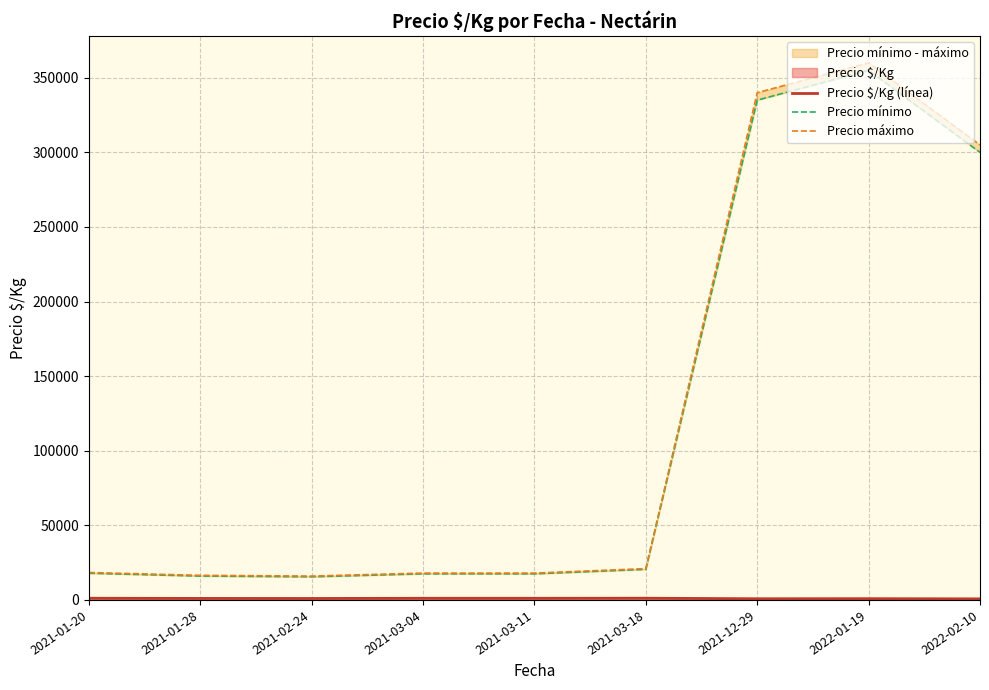

At which category does Precio $/Kg (línea) reach its first local peak?

2021-03-18